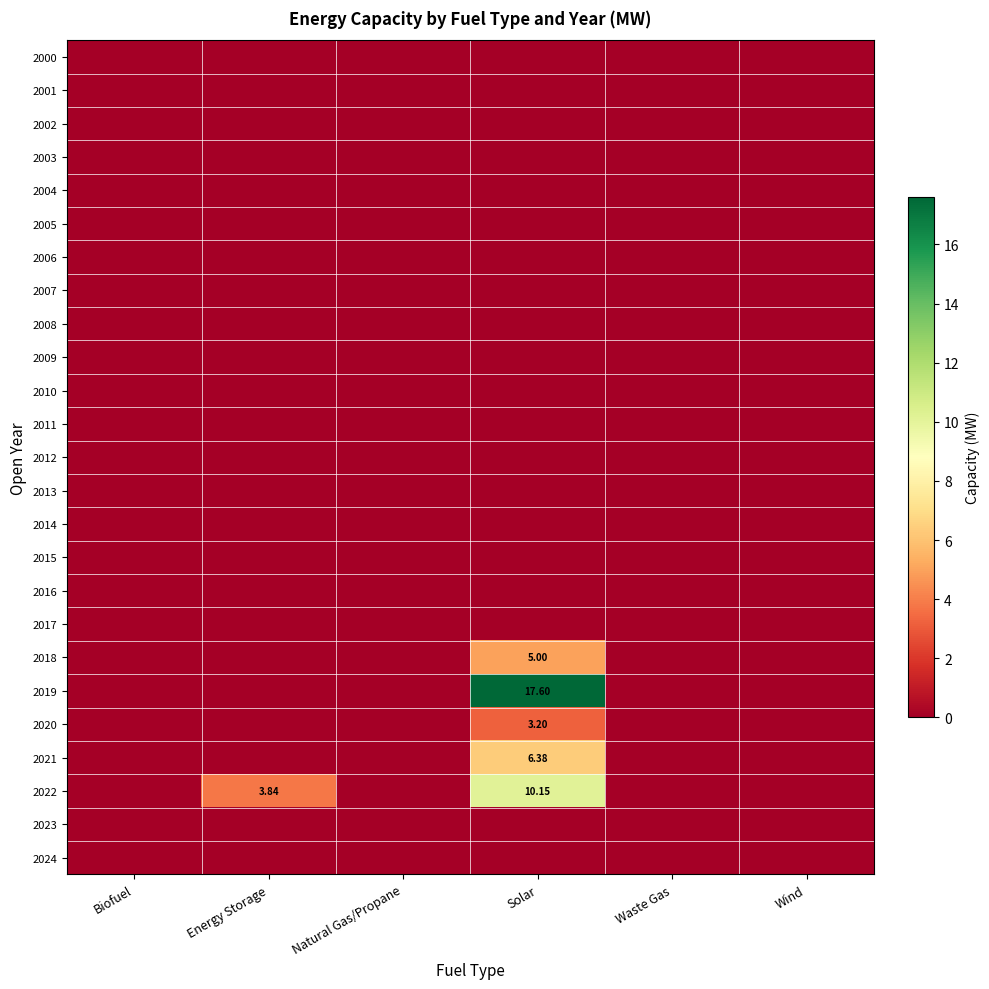

How many distinct data groups are displayed?

25